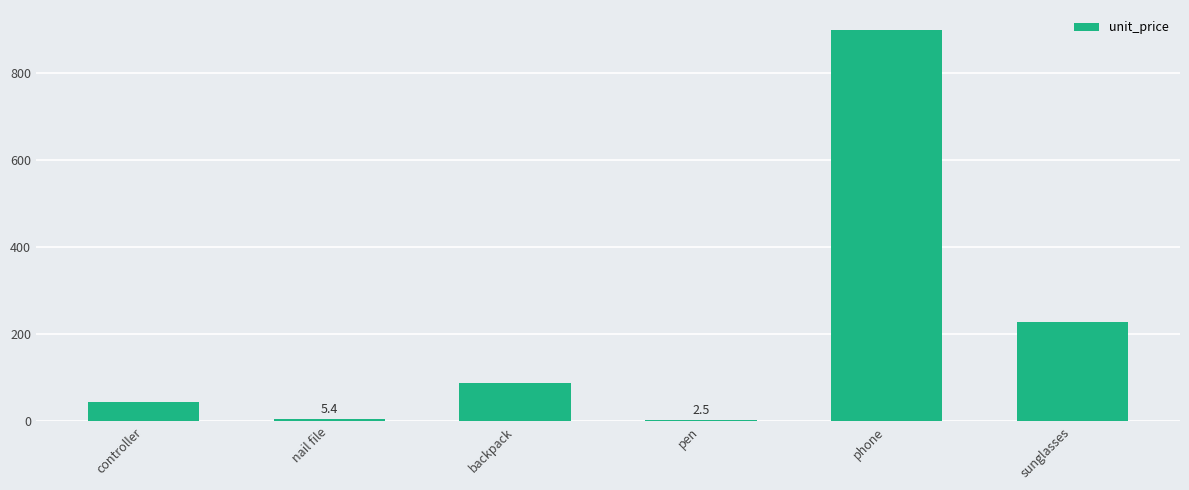

The chart shows a value of 227.0 at sunglasses. True or false?

True